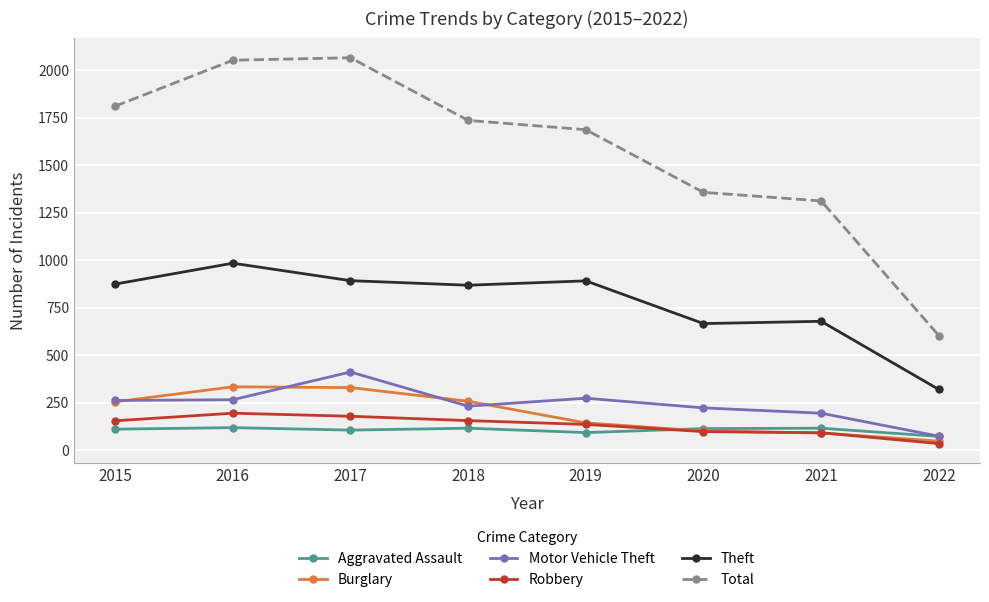

In Motor Vehicle Theft, how many points are lower than both neighbors (excluding endpoints)?

1